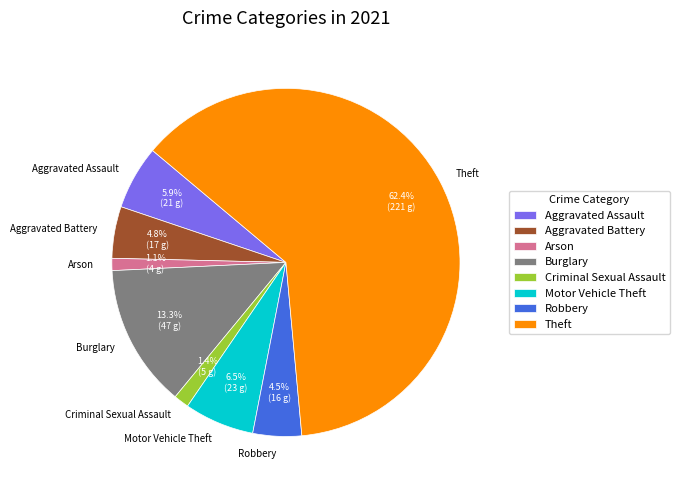

What is the majority slice?

Theft